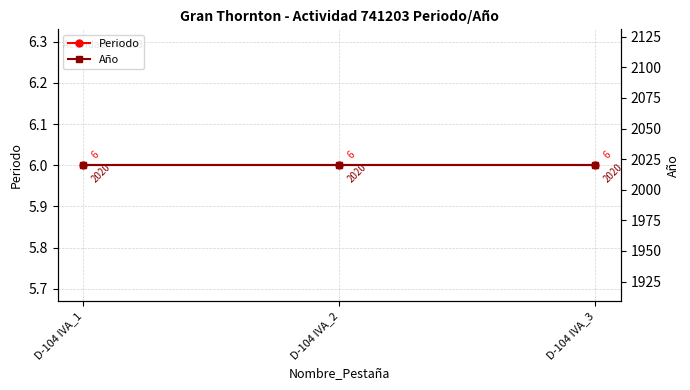

Rank the series by their maximum value, from lowest to highest.

Periodo, Año